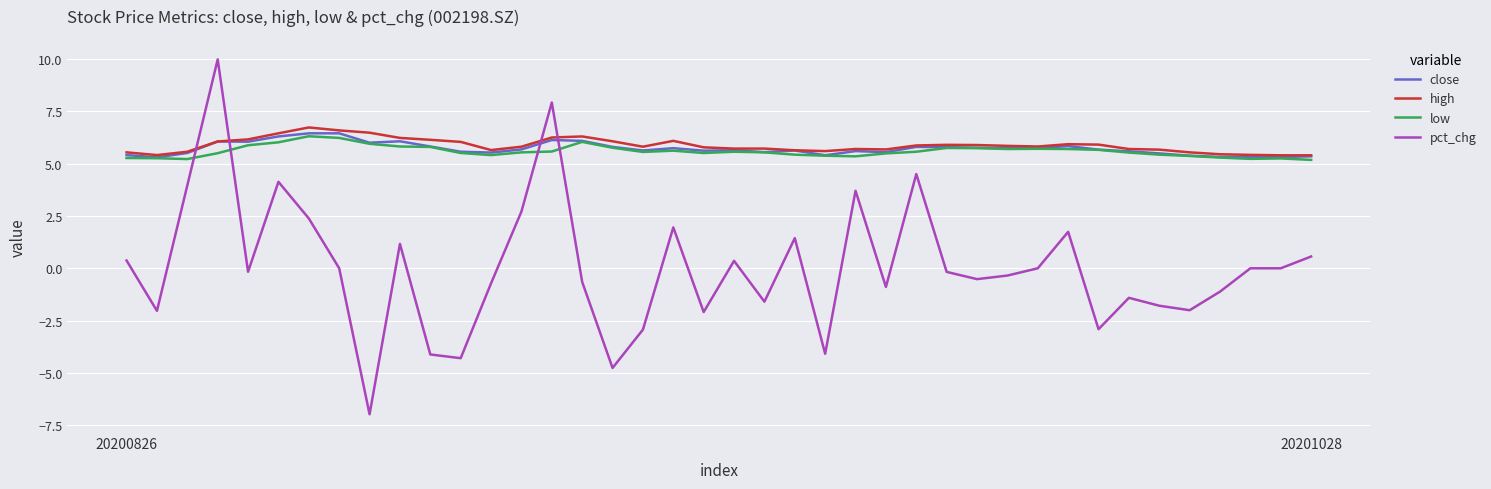

What is the maximum value for pct_chg?

10.0